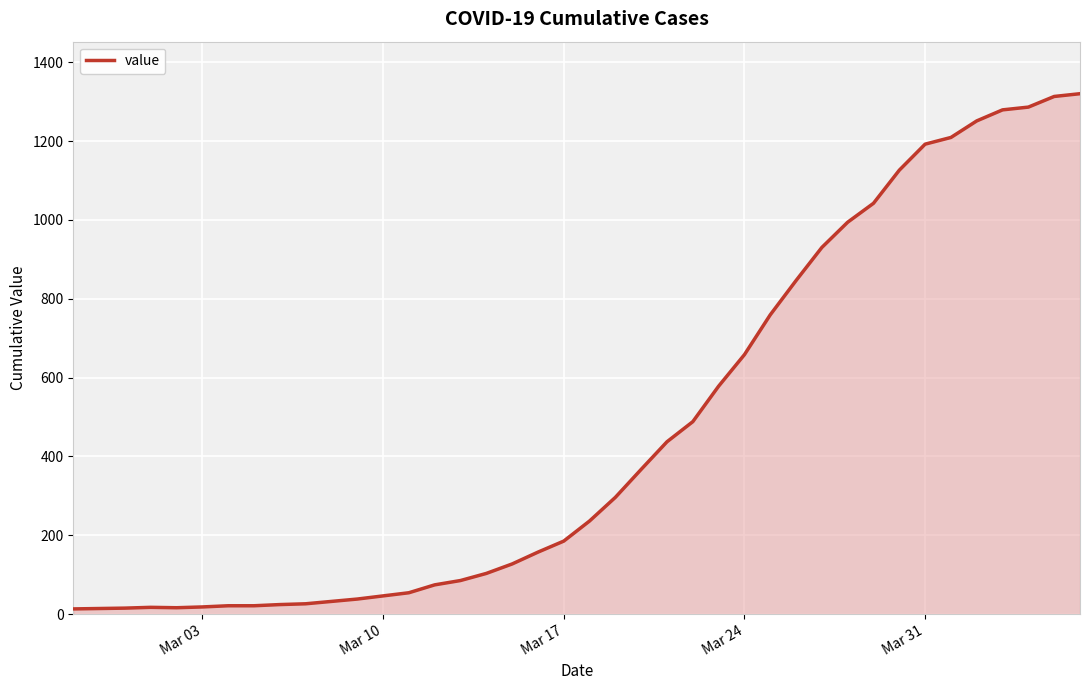

What is the difference between the maximum and minimum values?

1307